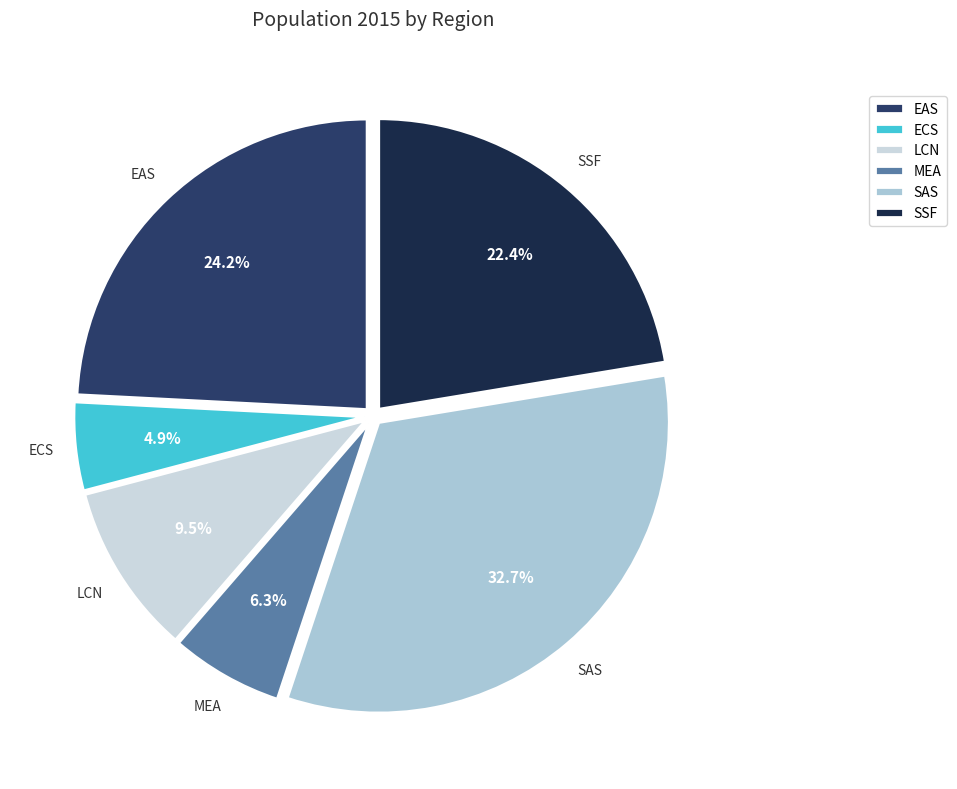

Which slice is the largest?

SAS